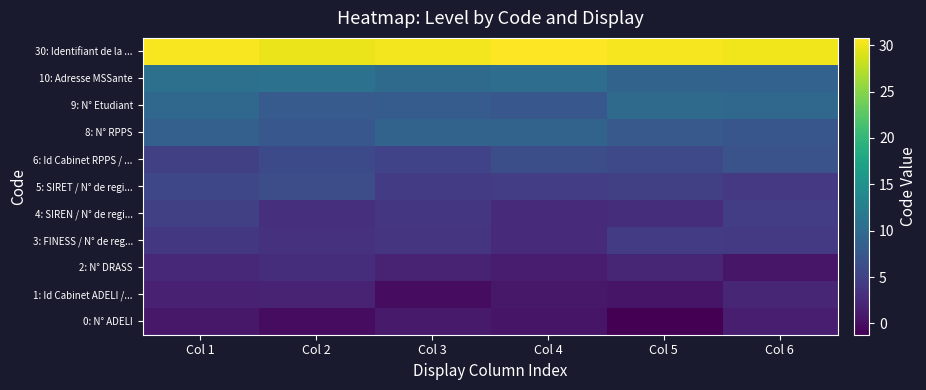

Reading left to right, list all the values displayed in this chart.

0: N° ADELI: Col 1=0.8	Col 2=-0.2	Col 3=1.1	Col 4=0.6	Col 5=-1.2	Col 6=1.4
1: Id Cabinet ADELI /...: Col 1=1.8	Col 2=1.9	Col 3=-0.1	Col 4=0.9	Col 5=0.6	Col 6=2.3
2: N° DRASS: Col 1=2.4	Col 2=3.0	Col 3=1.8	Col 4=1.2	Col 5=2.2	Col 6=0.7
3: FINESS / N° de reg...: Col 1=4.0	Col 2=3.4	Col 3=3.8	Col 4=2.6	Col 5=4.4	Col 6=4.2
4: SIREN / N° de regi...: Col 1=4.8	Col 2=3.1	Col 3=3.9	Col 4=2.6	Col 5=3.0	Col 6=4.5
5: SIRET / N° de regi...: Col 1=5.7	Col 2=6.4	Col 3=4.5	Col 4=4.6	Col 5=4.9	Col 6=4.1
6: Id Cabinet RPPS / ...: Col 1=4.9	Col 2=5.9	Col 3=5.2	Col 4=6.5	Col 5=5.8	Col 6=7.0
8: N° RPPS: Col 1=8.6	Col 2=7.4	Col 3=9.0	Col 4=8.9	Col 5=7.7	Col 6=7.4
9: N° Etudiant: Col 1=9.5	Col 2=7.9	Col 3=8.1	Col 4=7.5	Col 5=9.9	Col 6=9.5
10: Adresse MSSante: Col 1=10.6	Col 2=10.8	Col 3=9.9	Col 4=10.2	Col 5=8.9	Col 6=8.8
30: Identifiant de la ...: Col 1=30.5	Col 2=29.9	Col 3=30.2	Col 4=30.8	Col 5=30.4	Col 6=30.2